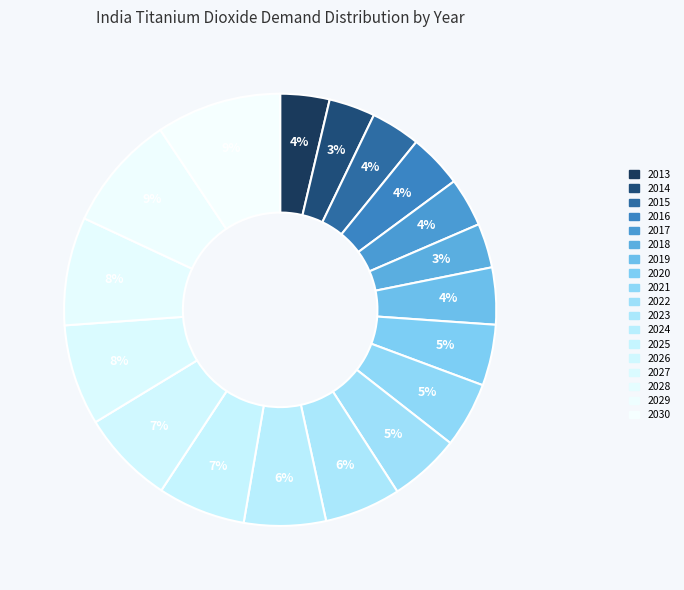

To the nearest percent, what is the difference between the 2030 and 2020 slice percentages?

5%